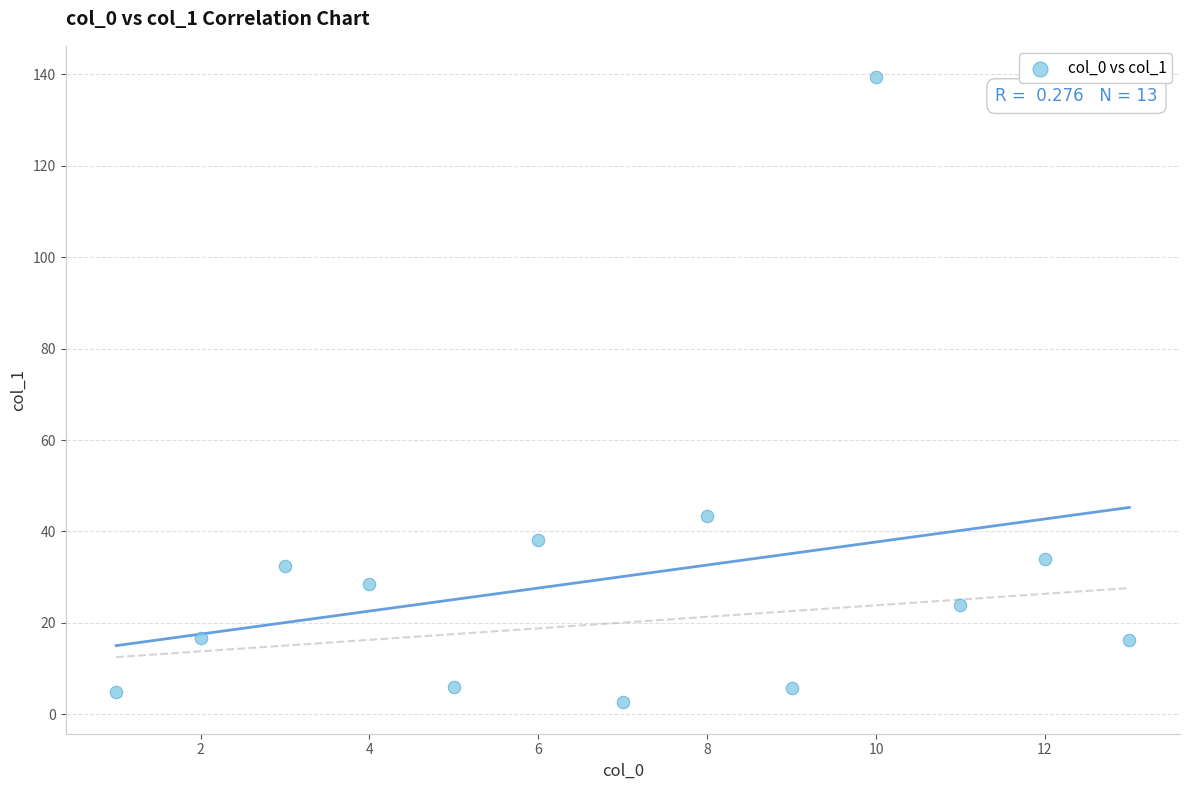

What is the range of Y values (max minus min)?

136.8